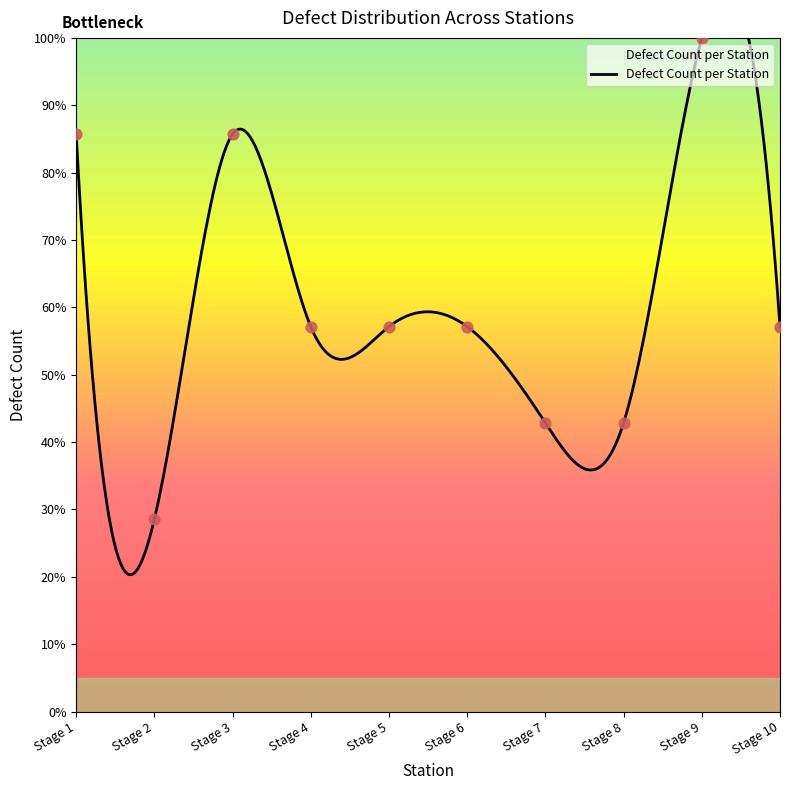

Approximately how many times larger is the value at Stage 4 compared to Stage 1?

0.7